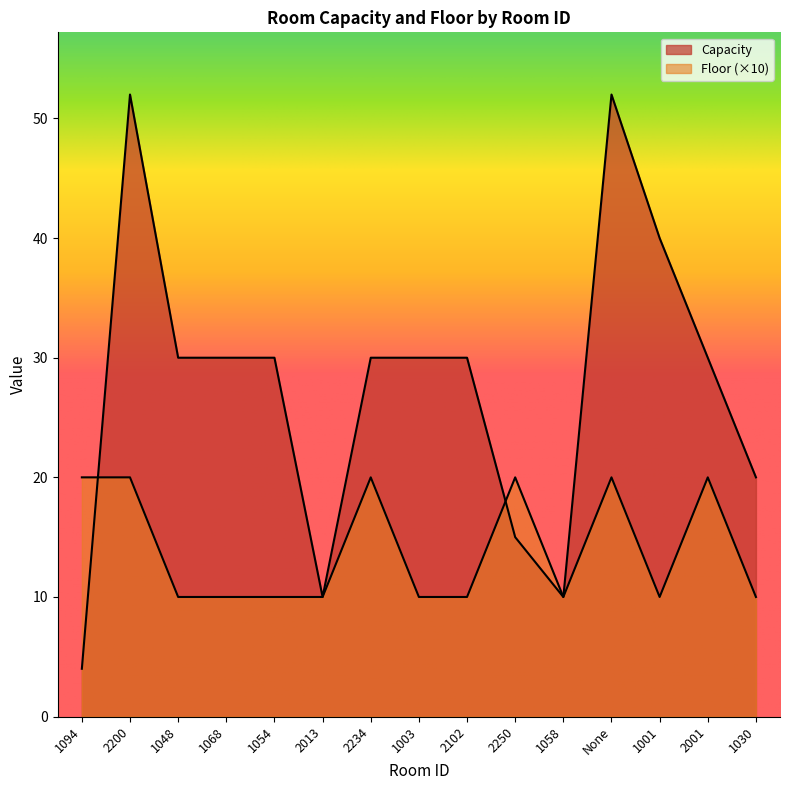

Reading right to left, what are all the values shown in this chart?

Capacity: 20	30	40	52	10	15	30	30	30	10	30	30	30	52	4
Floor: 10	20	10	20	10	20	10	10	20	10	10	10	10	20	20